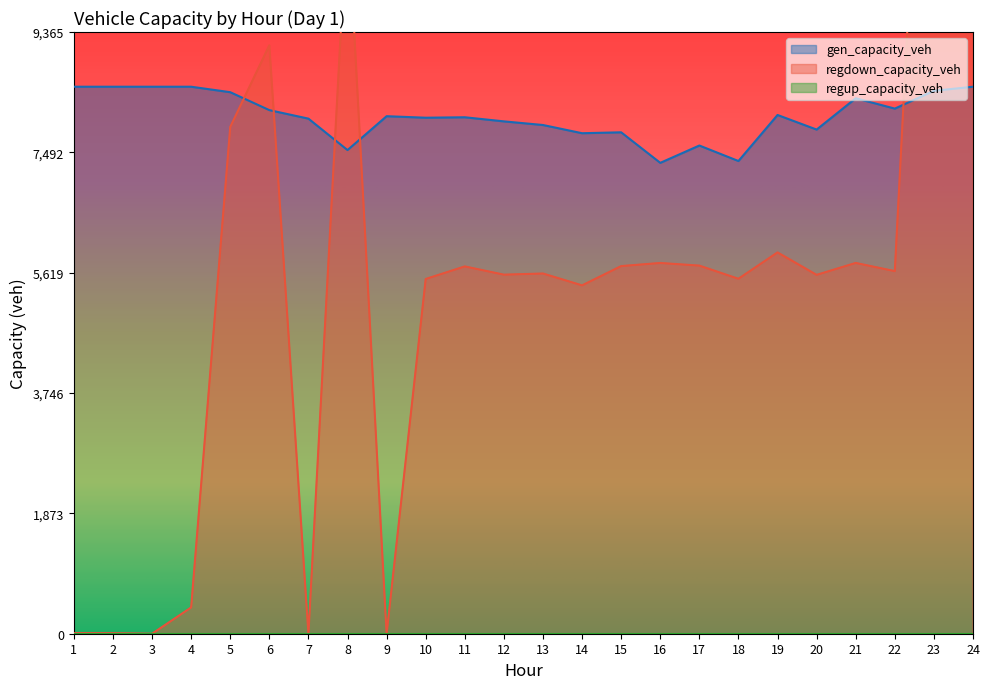

Is it true that regdown_capacity_veh equals 2260.6 at 11?

False